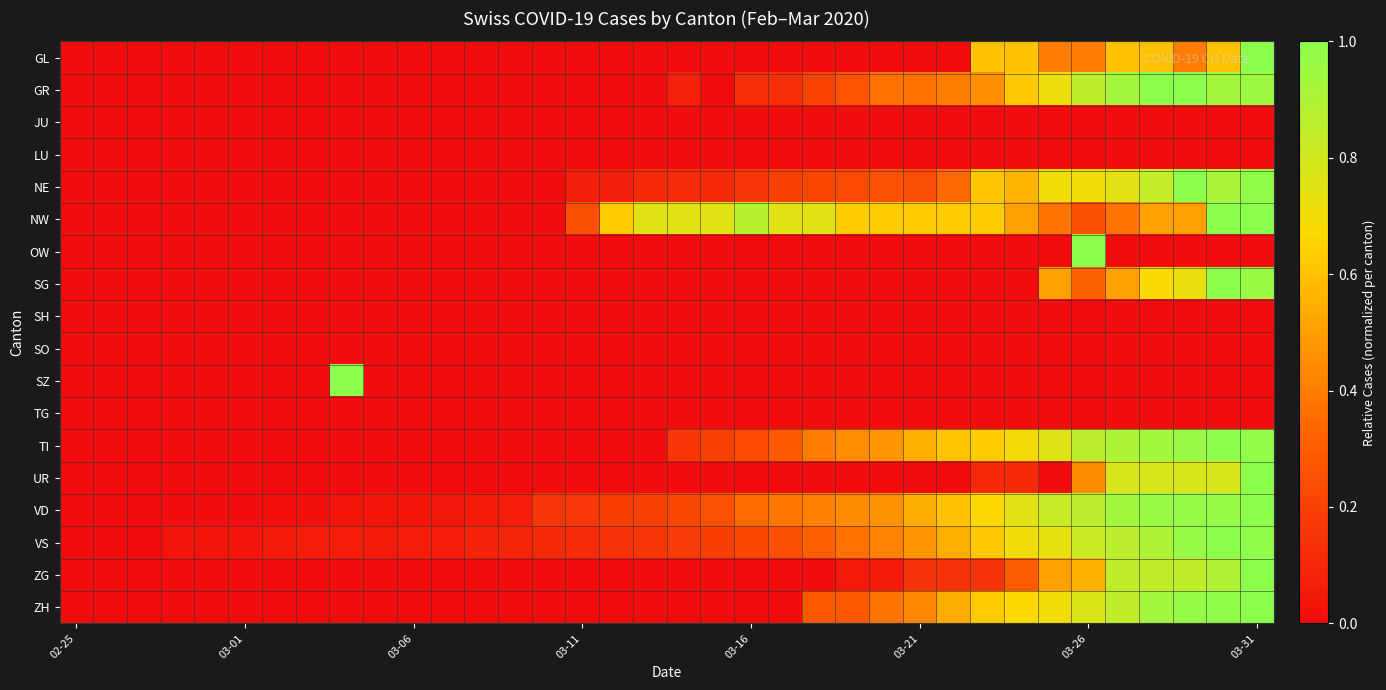

Count the number of categories in the chart.

36